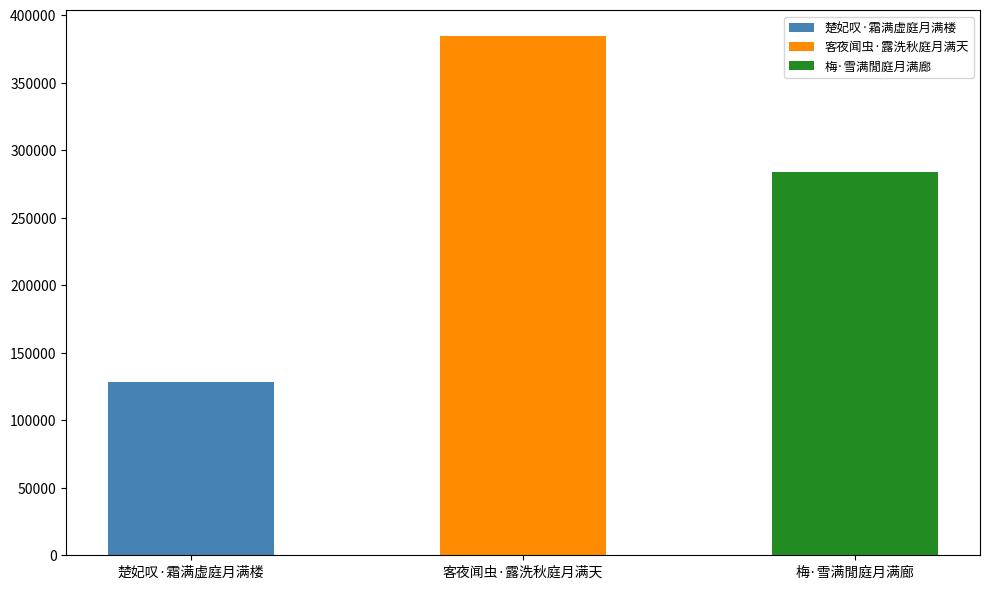

What is the minimum value shown in the chart?

128150